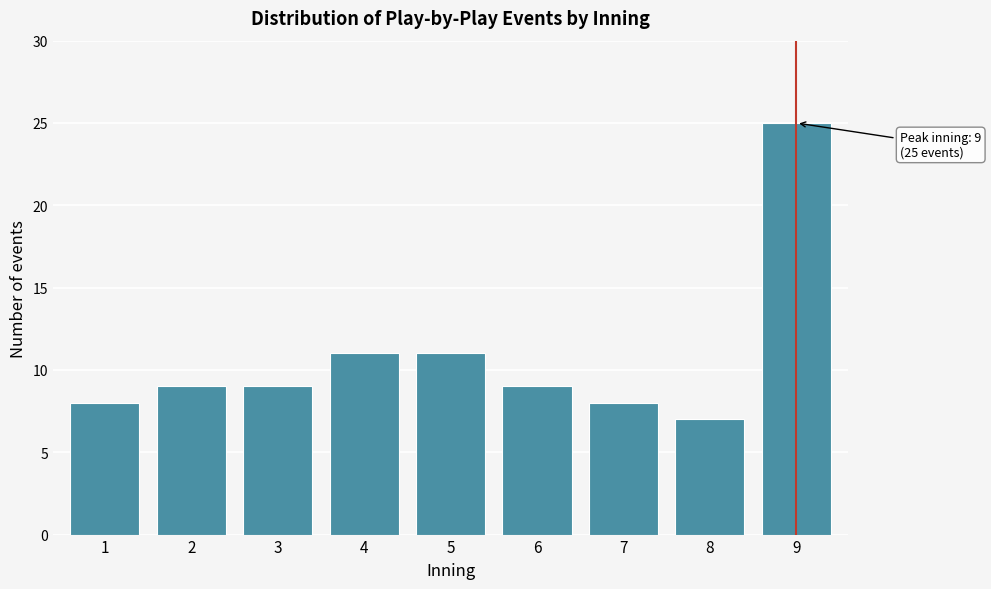

Reading left to right, extract all data points from this chart.

8	9	9	11	11	9	8	7	25